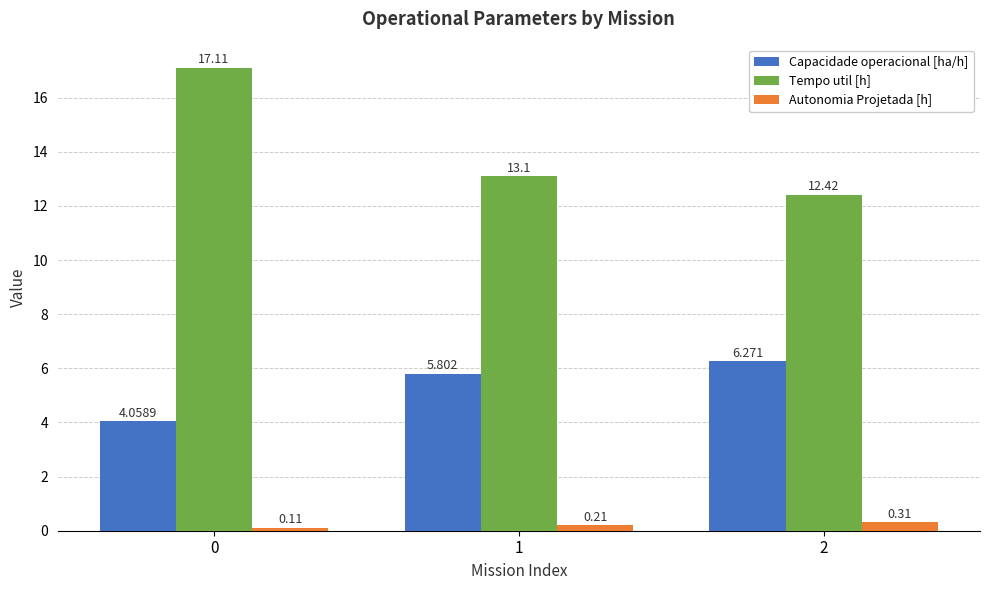

List the labels in order of Autonomia Projetada [h] value, largest first.

2, 1, 0